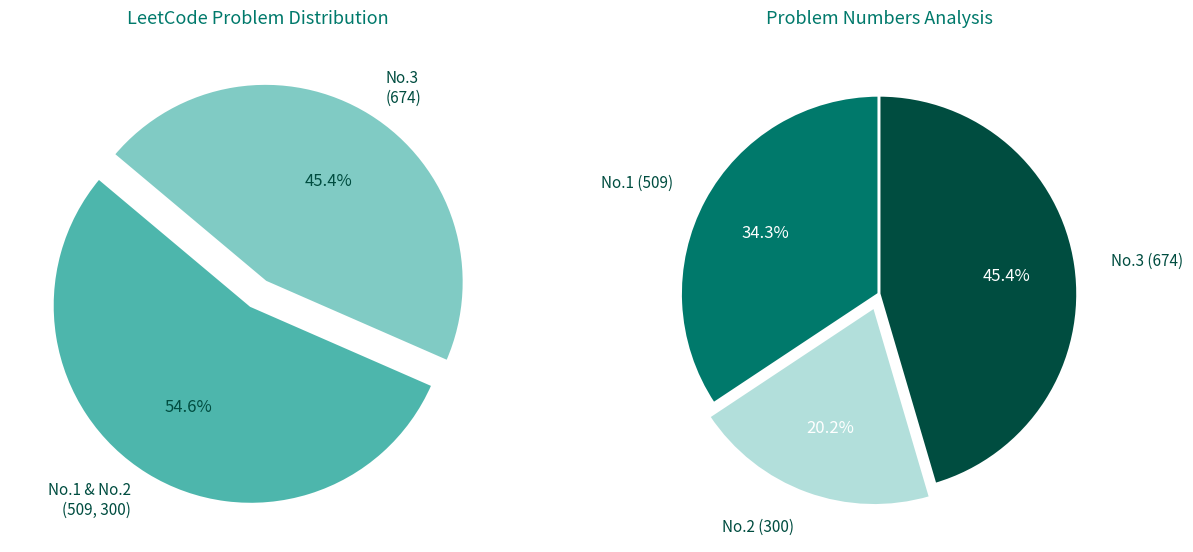

Combined, do 3 and 2 account for over 50%?

Yes